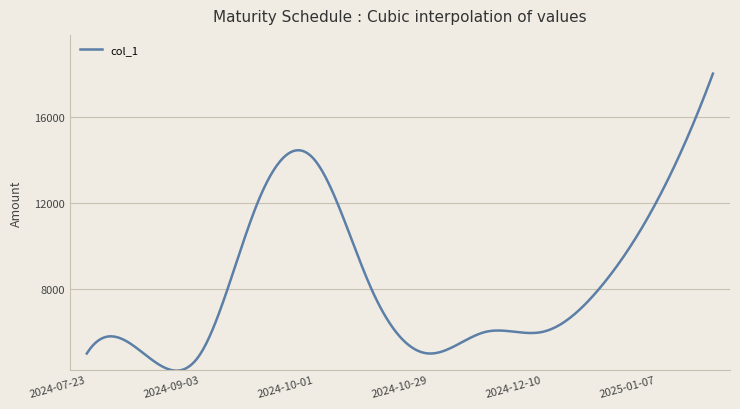

What is the greatest value displayed?

18000.0